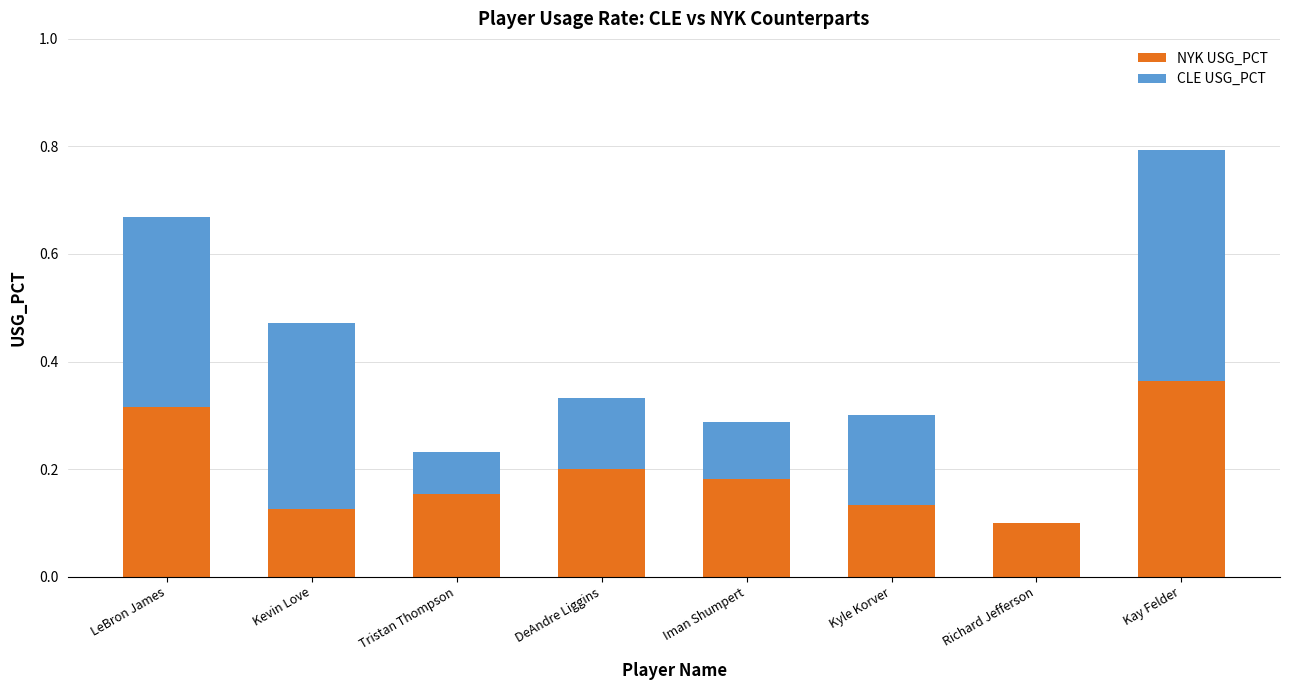

What is the sum of all NYK USG_PCT values?

1.6